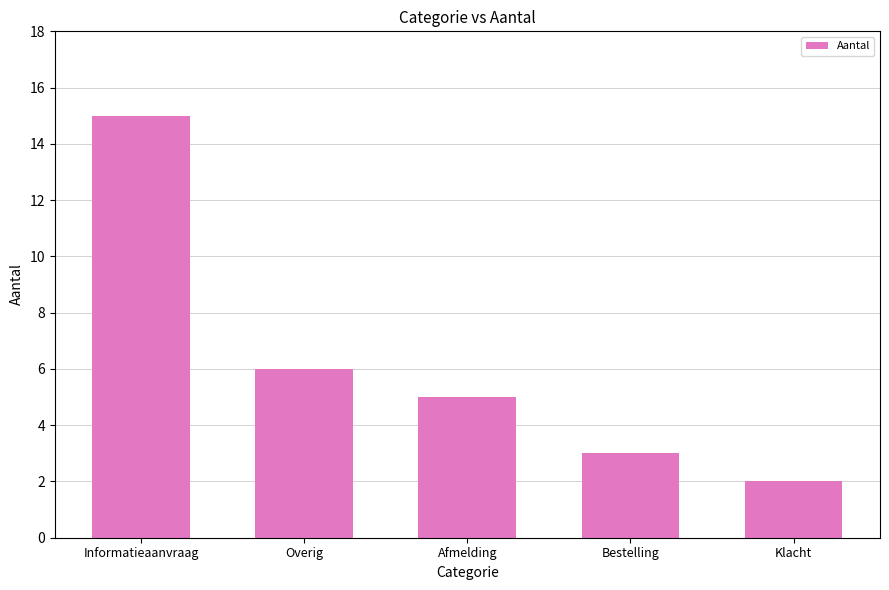

What is the smallest value displayed?

2